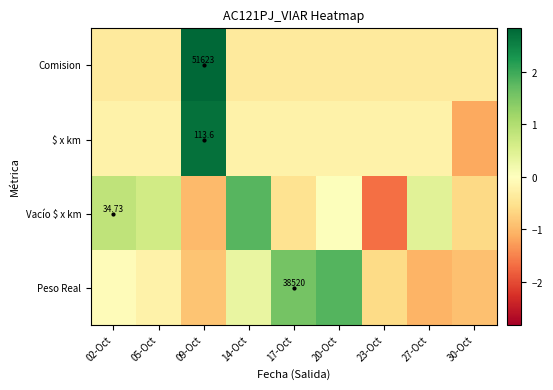

What is the sum of the Peso Real values at 17-Oct and 09-Oct?

0.7